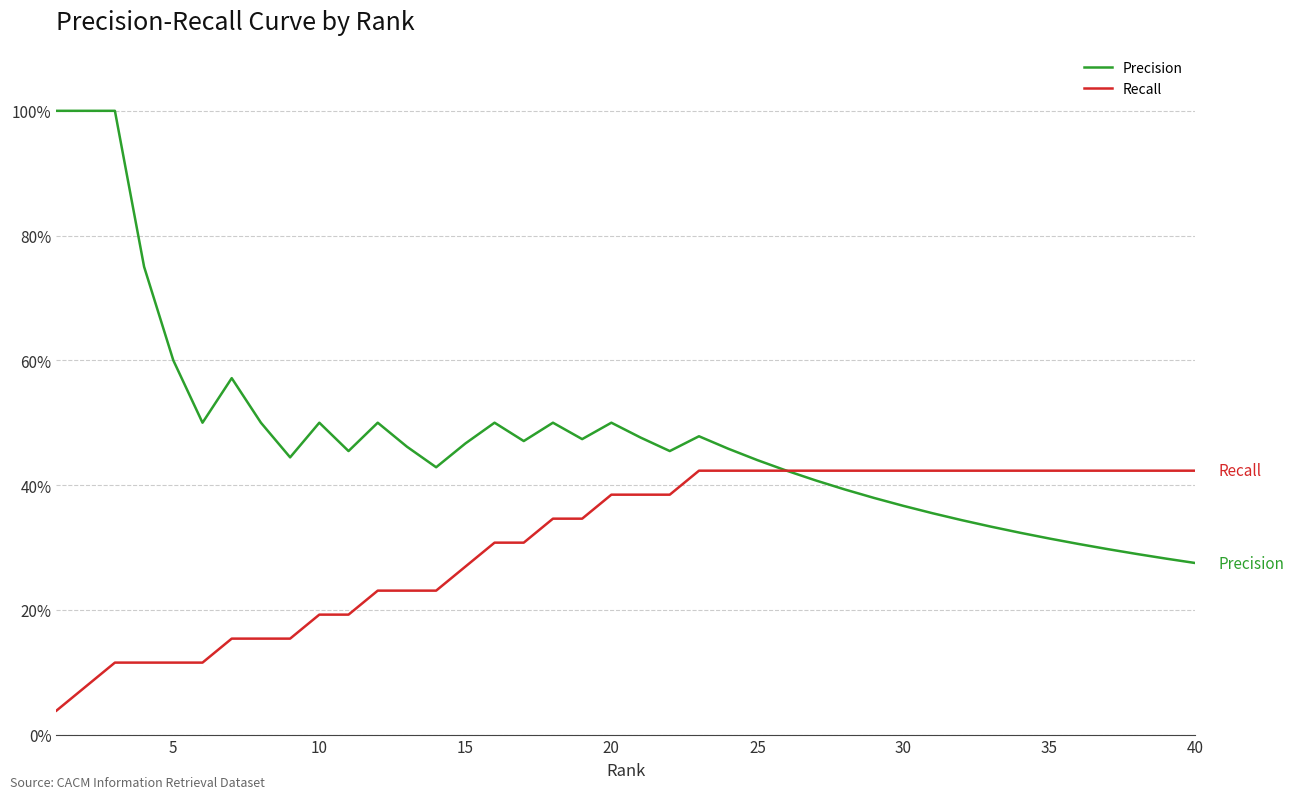

Is this an area chart (filled region under the line)?

No